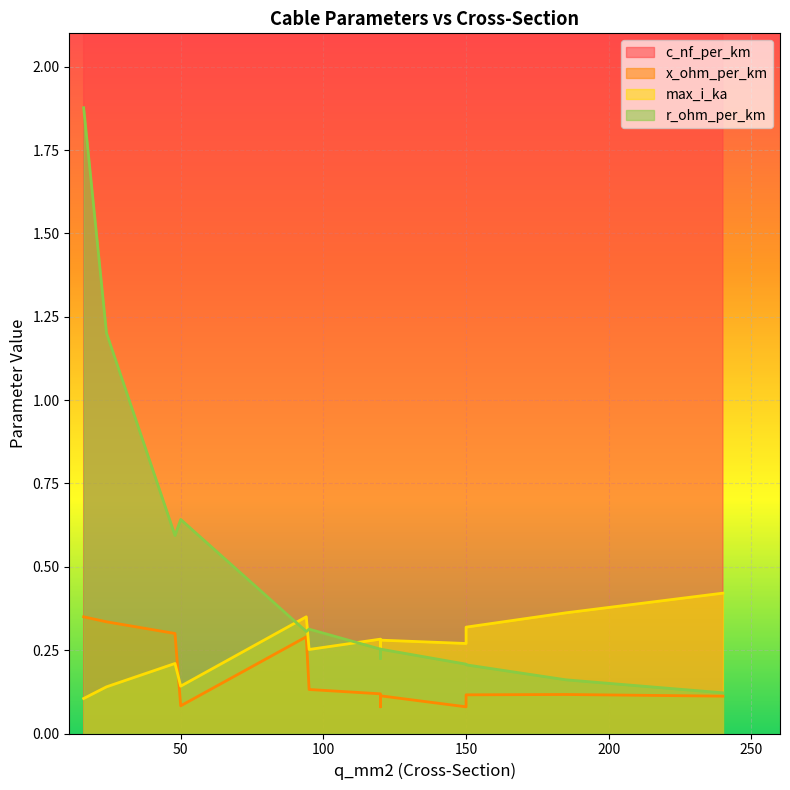

True or false: c_nf_per_km has more than 0 interior local peaks.

True